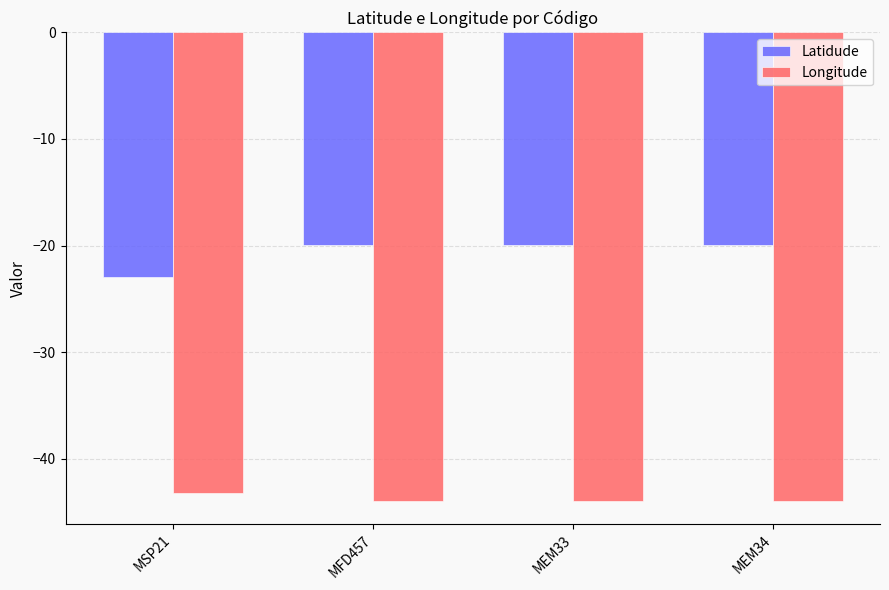

What is the average value of the Latidude series?

-20.7